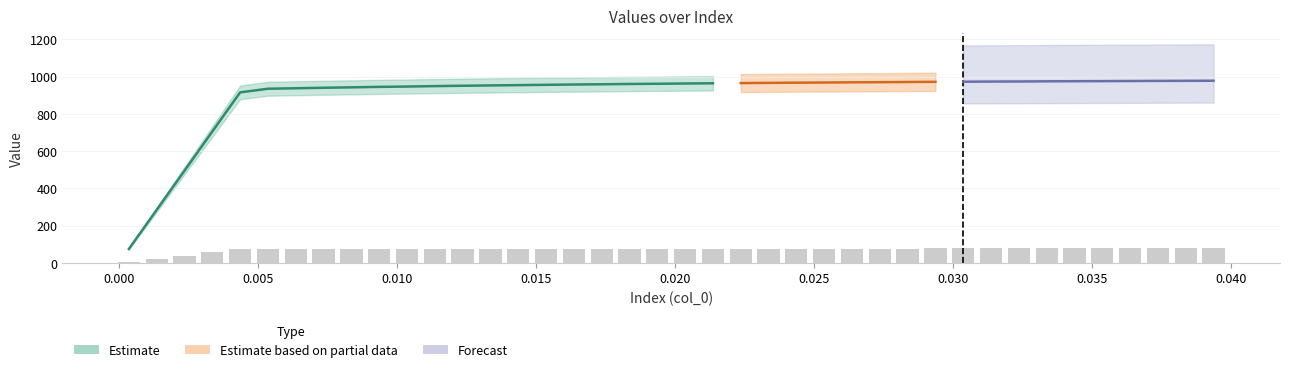

Reading left to right, transcribe all the data shown in this chart.

x: 0.0	0.0	0.0	0.0	0.0	0.0	0.0	0.0	0.0	0.0	0.0	0.0	0.0	0.0	0.0	0.0	0.0	0.0	0.0	0.0	0.0	0.0	0.0	0.0	0.0	0.0	0.0	0.0	0.0	0.0	0.0	0.0	0.0	0.0	0.0	0.0	0.0	0.0	0.0	0.0
col_1: 75.3	285.3	495.3	705.3	915.3	934.8	937.4	940.0	942.3	944.8	946.5	948.9	950.7	952.5	954.1	955.8	957.4	958.8	960.3	961.4	962.9	964.0	965.1	966.1	967.3	968.1	969.2	969.9	970.9	971.9	972.4	973.3	973.7	974.5	975.1	975.6	976.2	976.8	977.2	977.7
col_2: 75.3	285.3	495.3	705.3	915.3	934.8	937.4	940.0	942.3	944.8	946.5	948.9	950.7	952.5	954.1	955.8	957.4	958.8	960.3	961.4	962.9	964.0	965.1	966.1	967.3	968.1	969.2	969.9	970.9	971.9	972.4	973.3	973.7	974.5	975.1	975.6	976.2	976.8	977.2	977.7